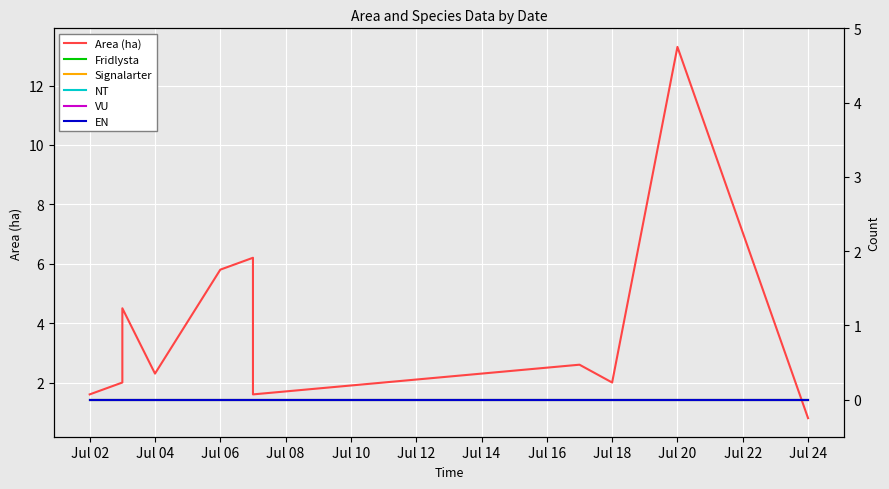

The value of Signalarter at Jul 24 is 0.0. True or false?

True